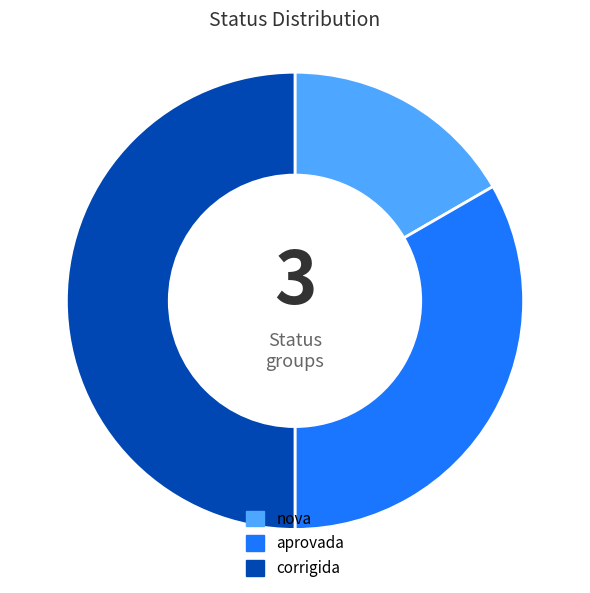

Which slice is the largest?

corrigida